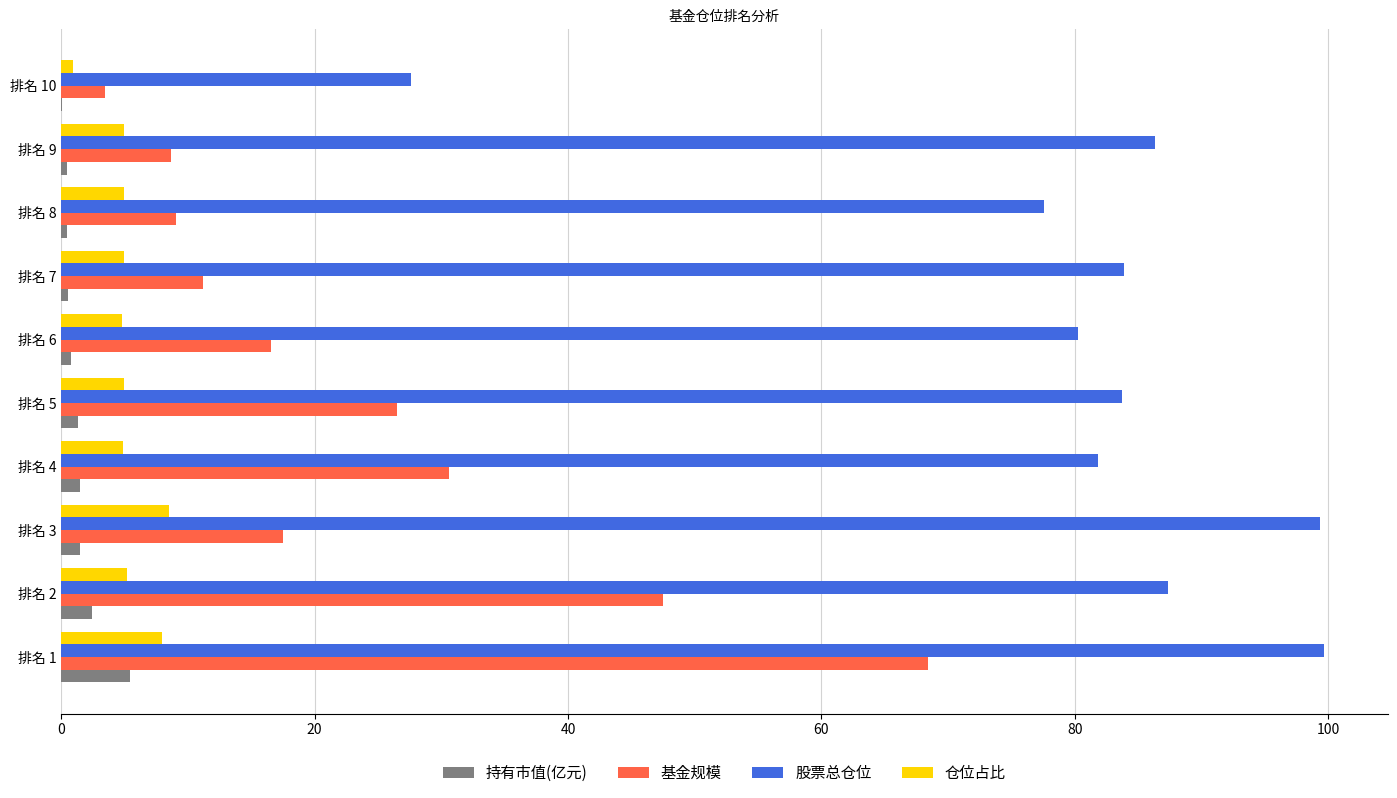

How many categories are shown in the chart?

10